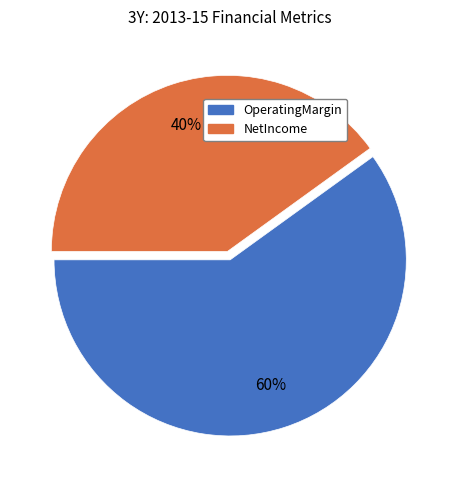

Which slice is the smallest?

NetIncome